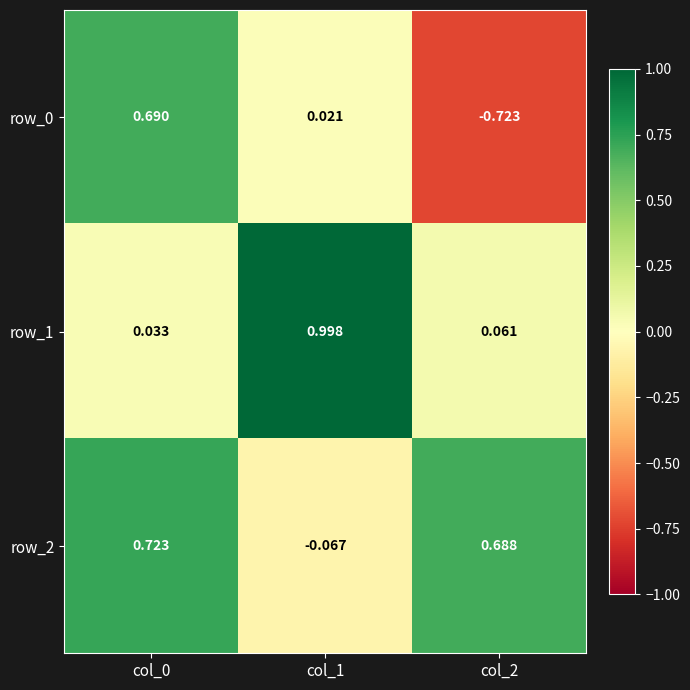

At which label does row_2 reach its minimum?

col_1